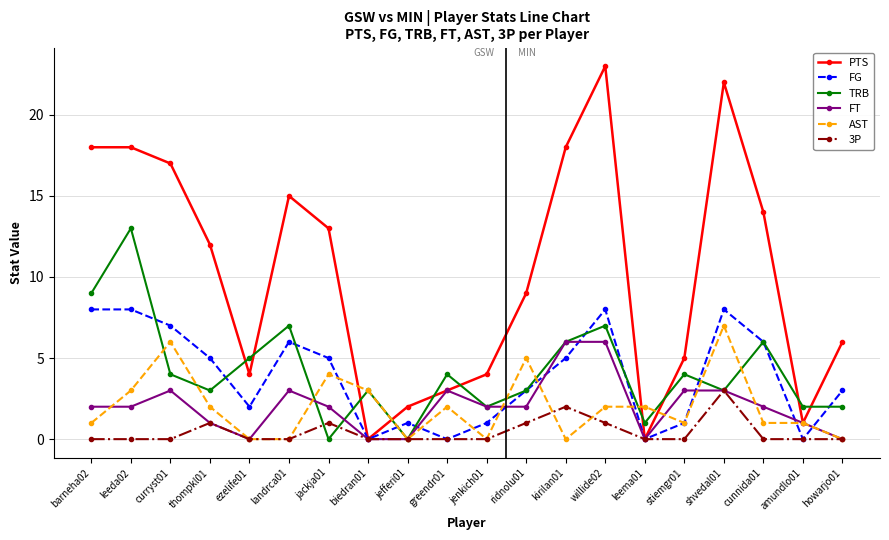

At which category does PTS reach its first local valley?

ezelife01